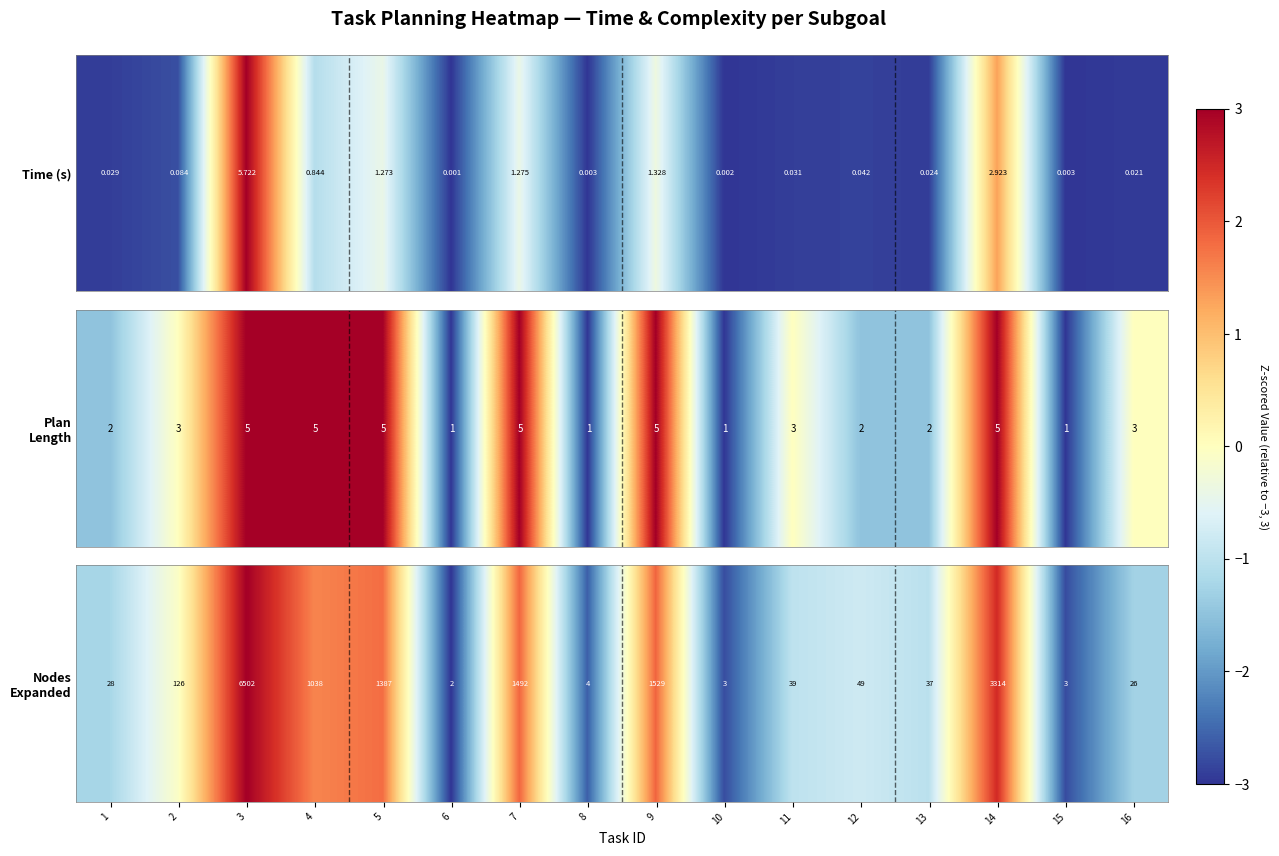

List the labels in order of value, smallest first.

6, 10, 15, 8, 16, 1, 13, 11, 12, 2, 4, 5, 7, 9, 14, 3